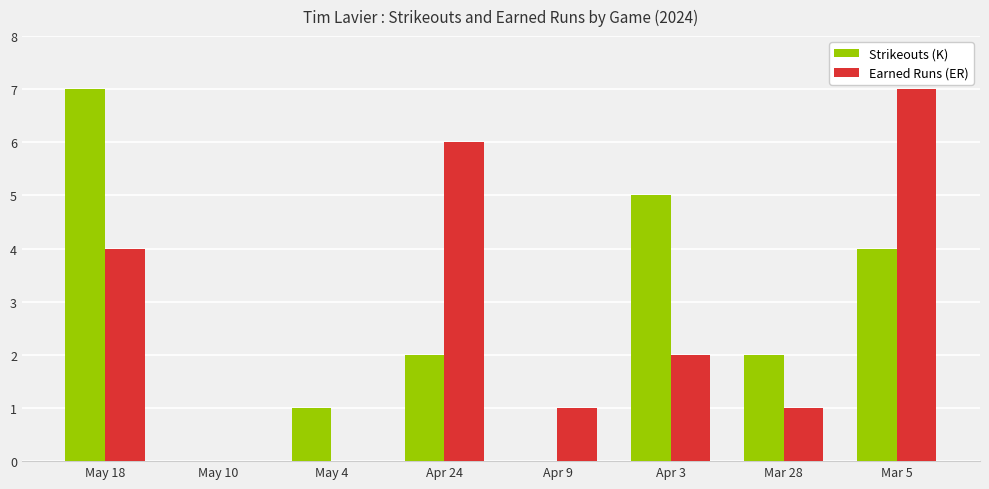

Is it true that Earned Runs (ER) equals 3 at Apr 3?

False